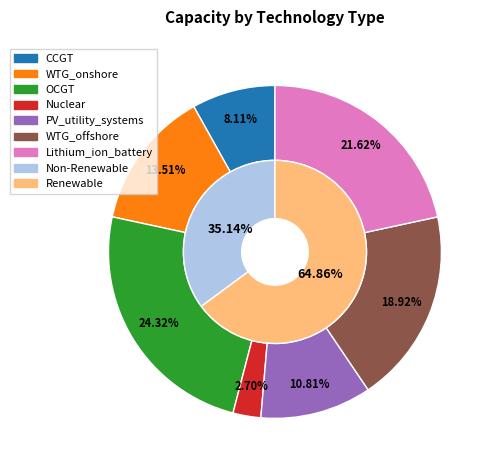

What portion of the pie excludes WTG_offshore?

81.1%